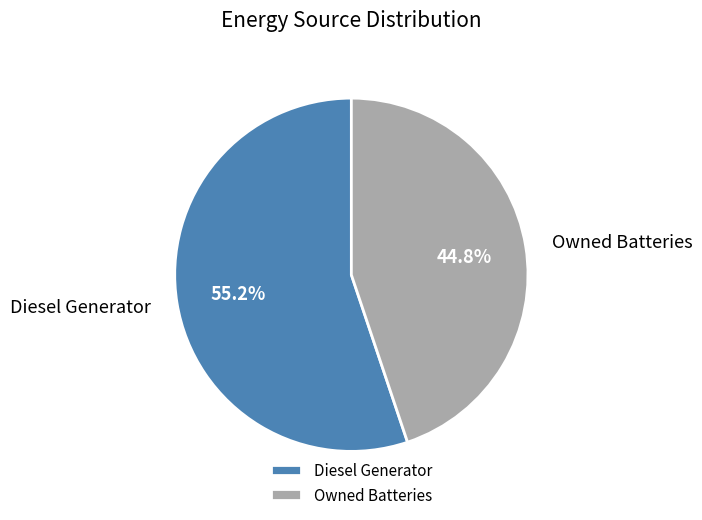

Rank the categories by value from highest to lowest.

Diesel Generator, Owned Batteries